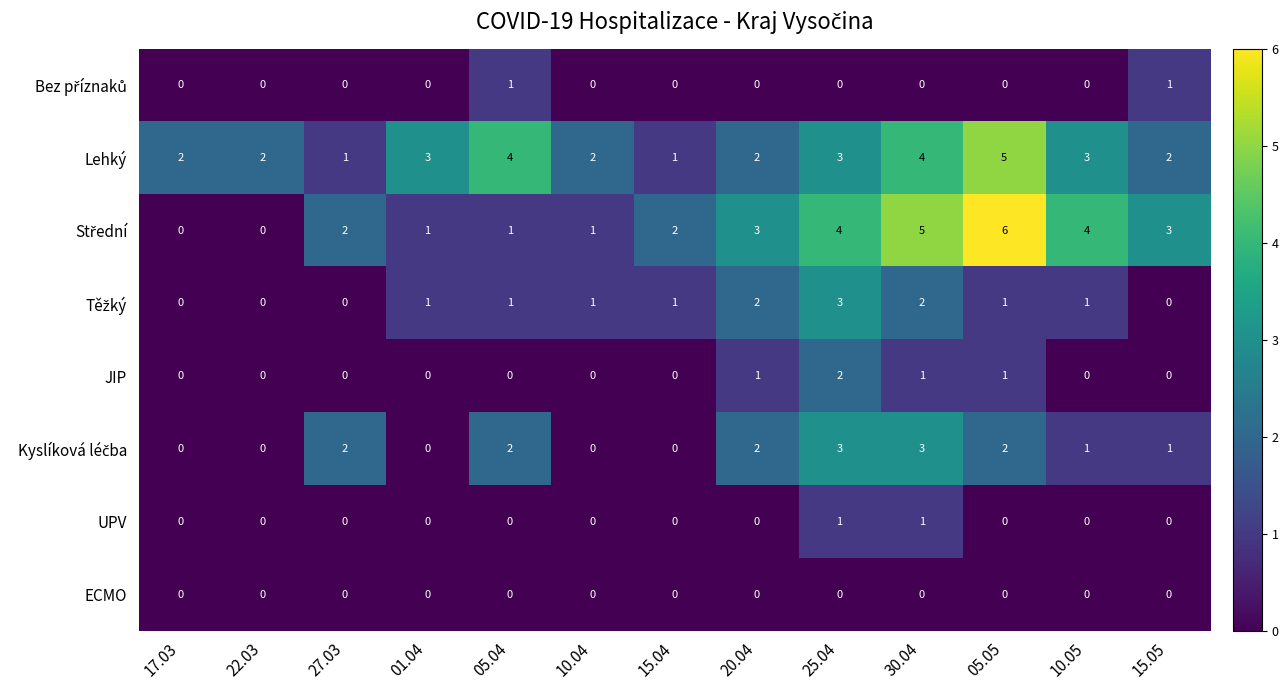

At which category does the chart reach its peak across all series?

05.05